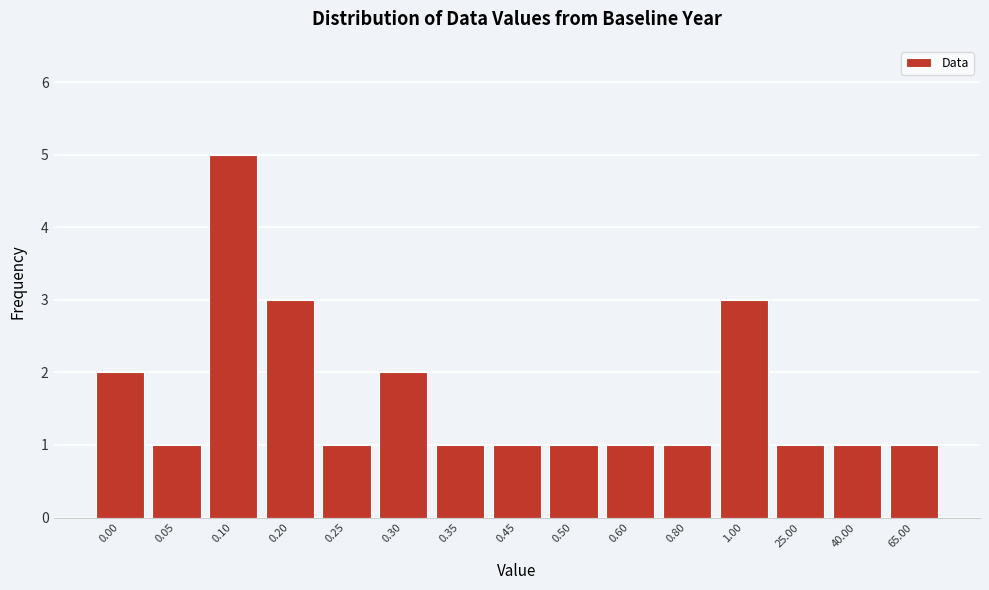

Reading left to right, extract all data points from this chart.

2	1	5	3	1	2	1	1	1	1	1	3	1	1	1